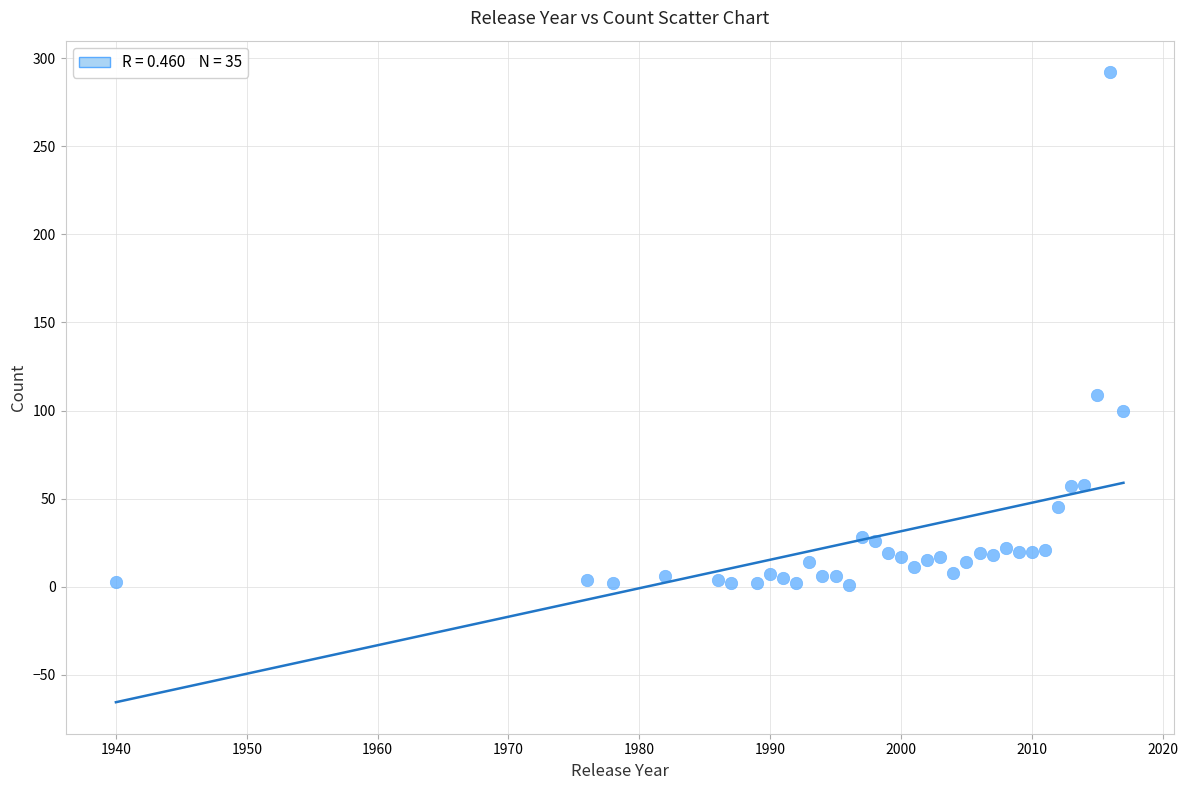

What Y value in the scatter plot is closest to 146?

109